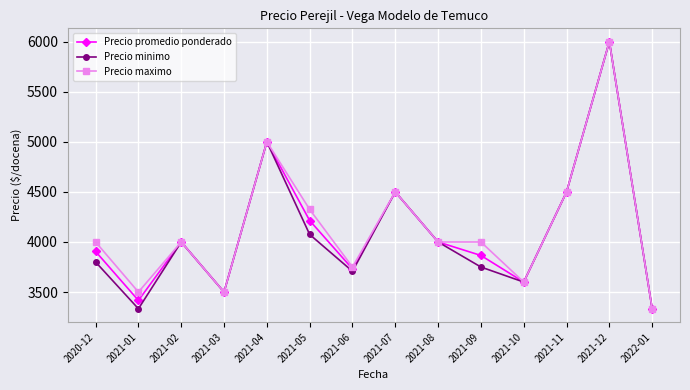

What is the sum of the Precio minimo values at 2021-05 and 2021-06?

7782.5